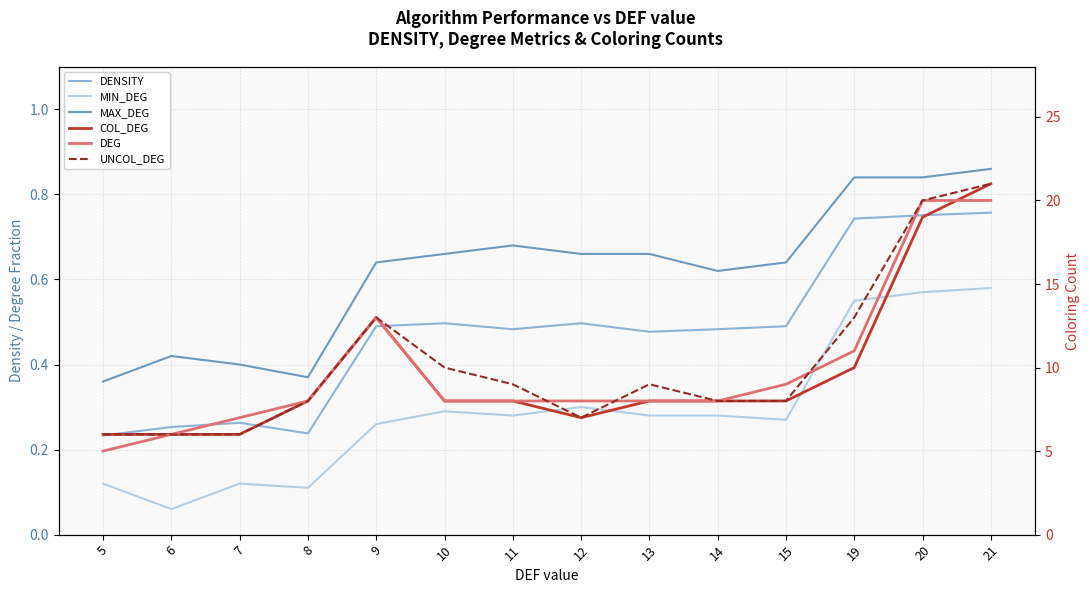

How many distinct data groups are displayed?

6